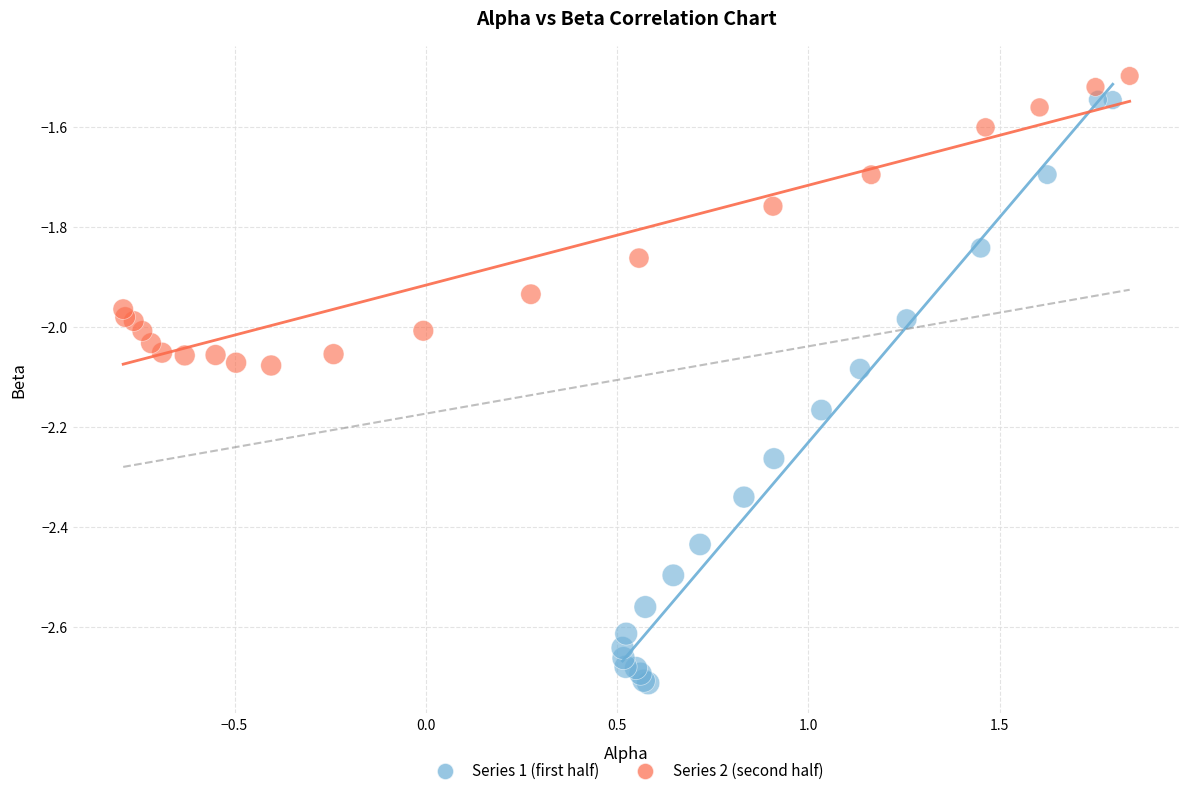

What are all the series names shown in the legend?

Series 1 (first half), Series 2 (second half)